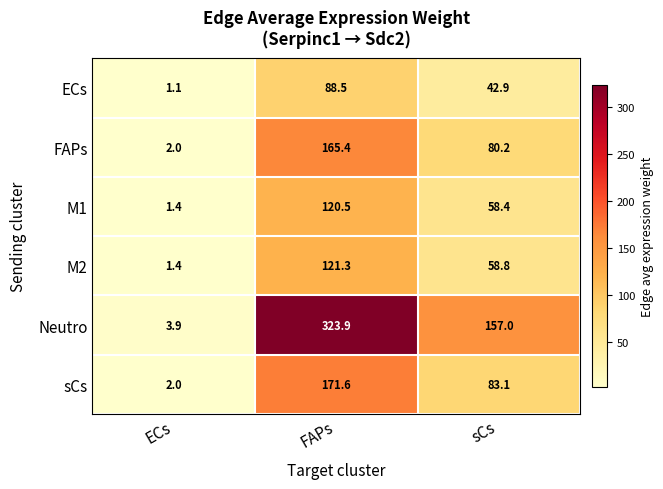

Which label corresponds to the smallest value in the chart?

ECs